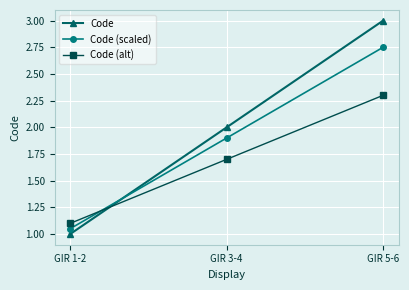

What is the sum of all Code (alt) values?

5.1